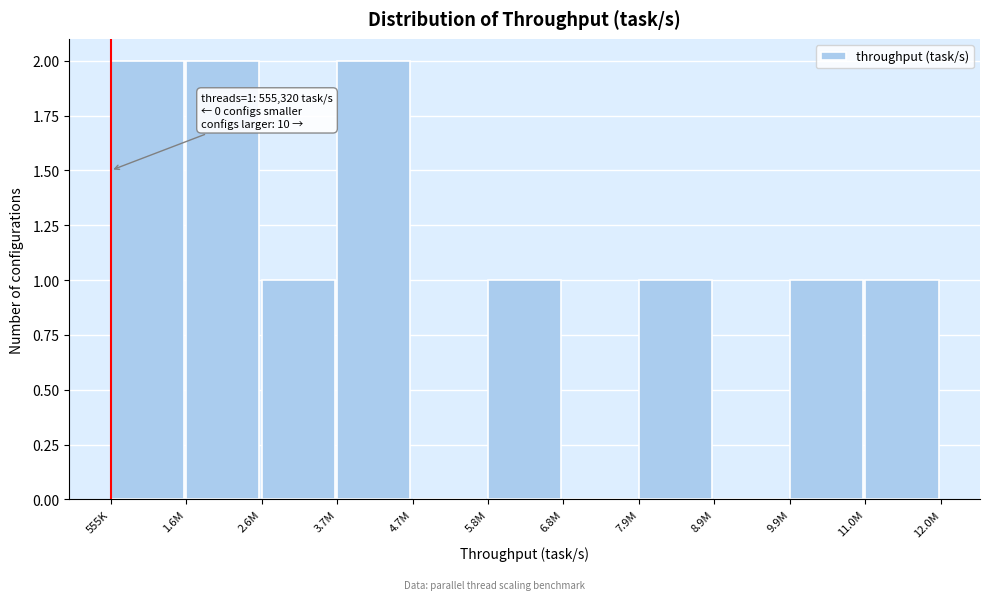

Reading left to right, transcribe all the data shown in this chart.

555K=2	1.6M=2	2.6M=1	3.7M=2	4.7M=0	5.8M=1	6.8M=0	7.9M=1	8.9M=0	9.9M=1	11.0M=1